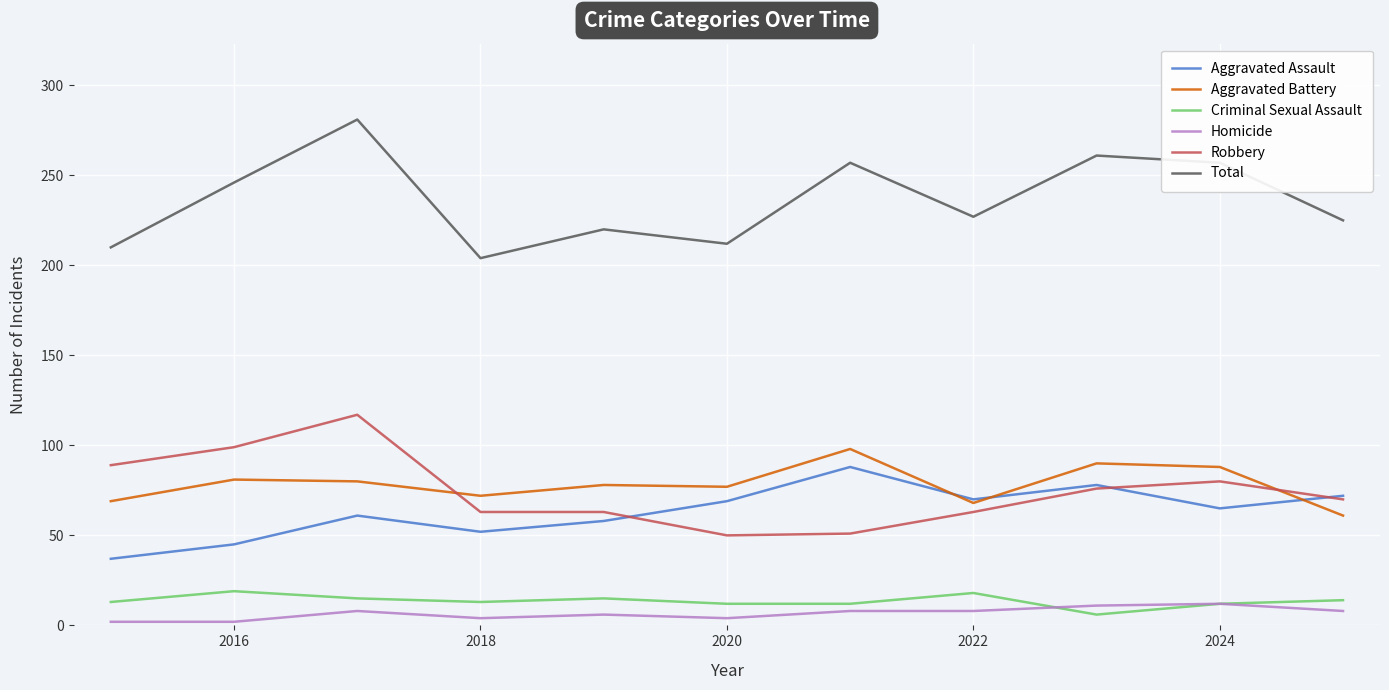

True or false: Aggravated Battery and Homicide intersect in this chart.

False